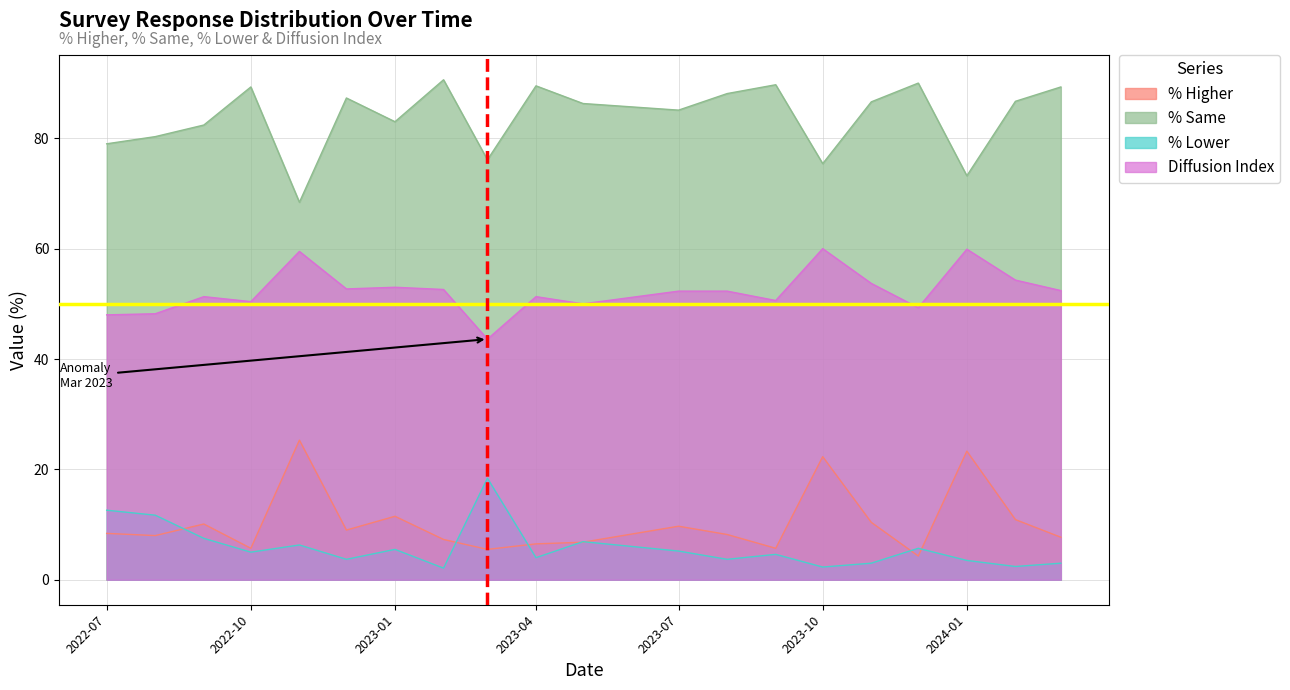

Which series changed the most between 2023-01-01 and 2022-11-01?

% Same